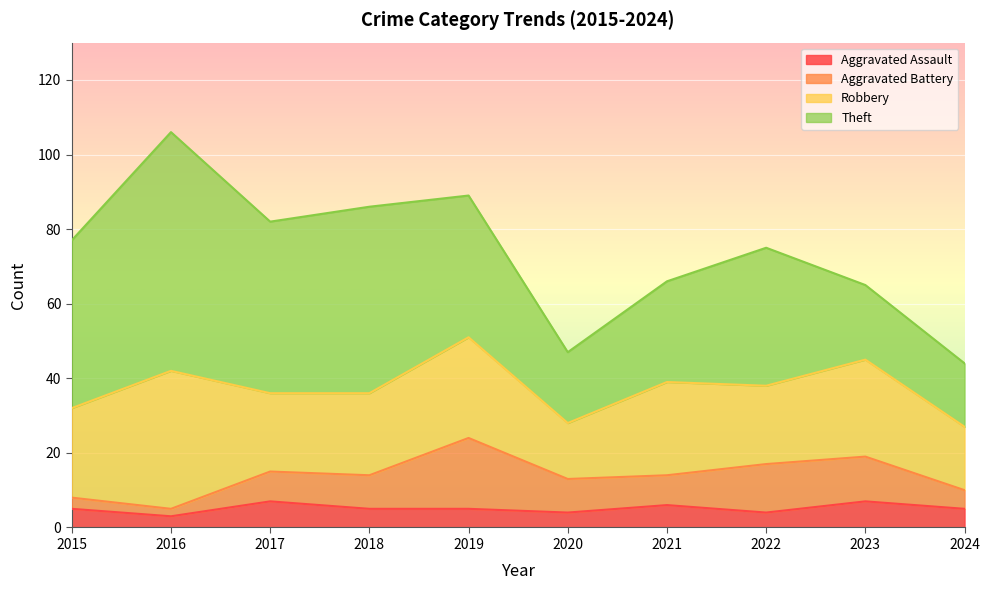

Reading left to right, what are all the values shown in this chart?

Aggravated Assault: 5	3	7	5	5	4	6	4	7	5
Aggravated Battery: 3	2	8	9	19	9	8	13	12	5
Robbery: 24	37	21	22	27	15	25	21	26	17
Theft: 45	64	46	50	38	19	27	37	20	17